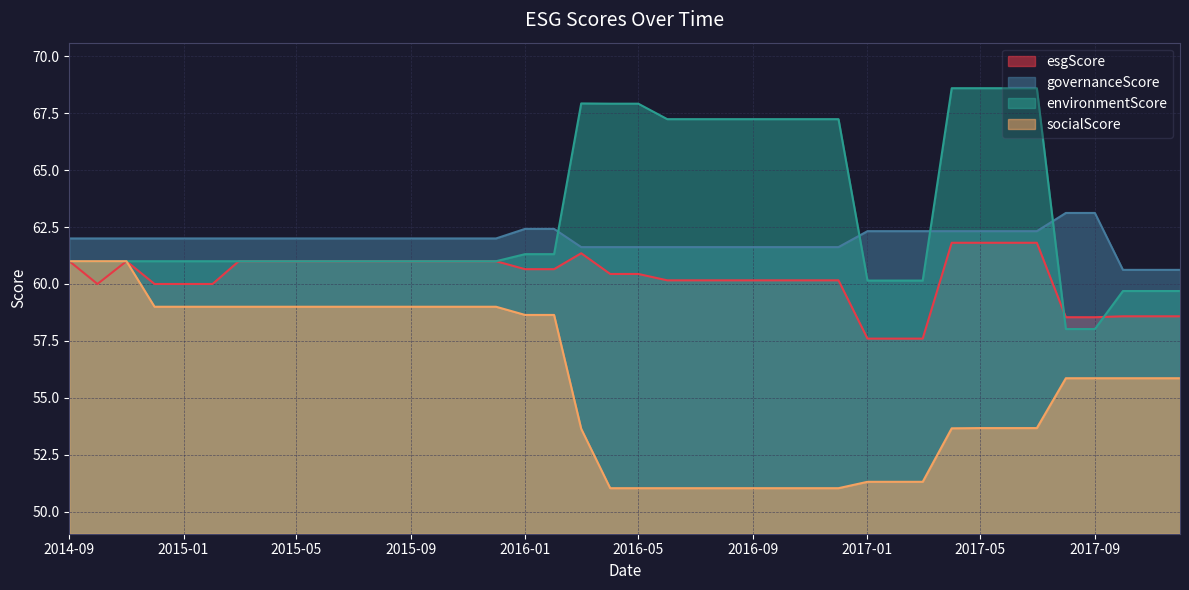

True or false: environmentScore and governanceScore cross at least once.

True